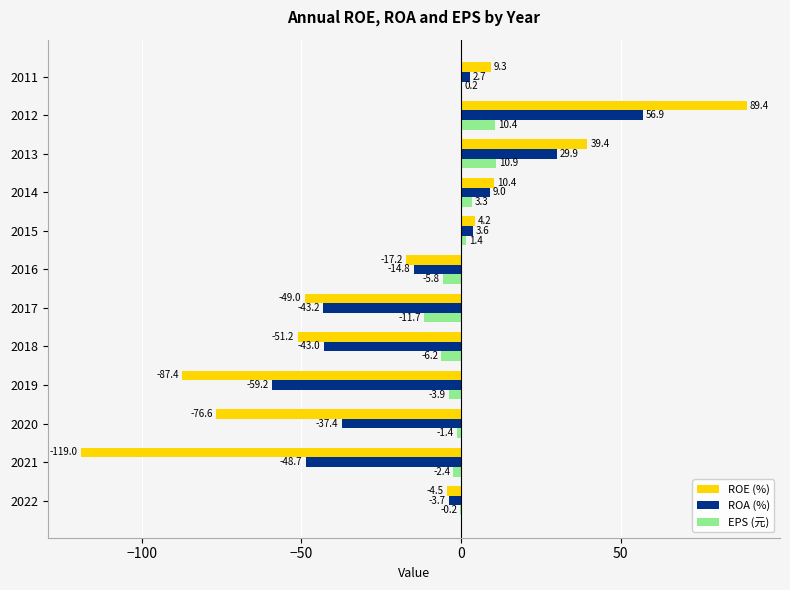

What is the highest value of the EPS (元) series?

10.9